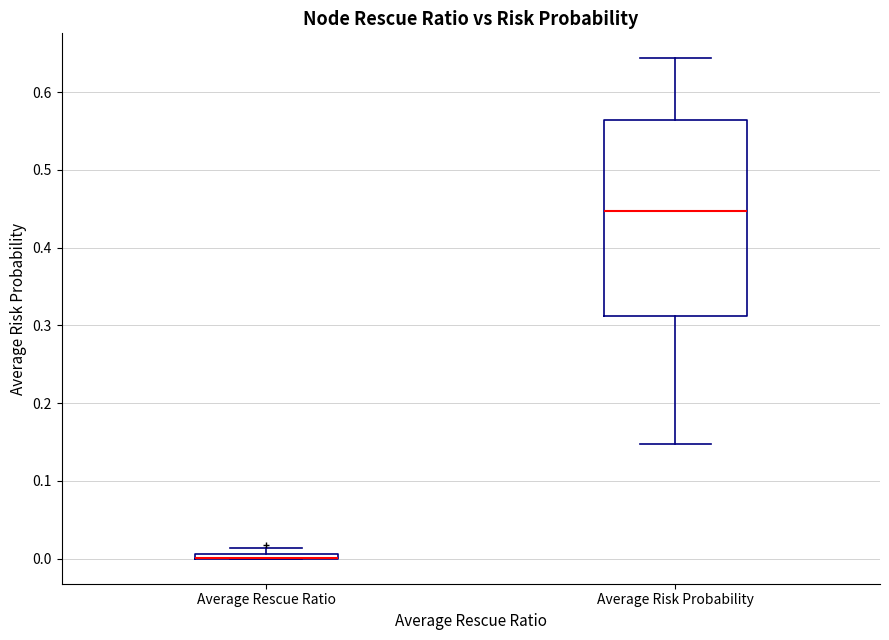

Which box is the tallest, from its lower edge to its upper edge?

Average Risk Probability